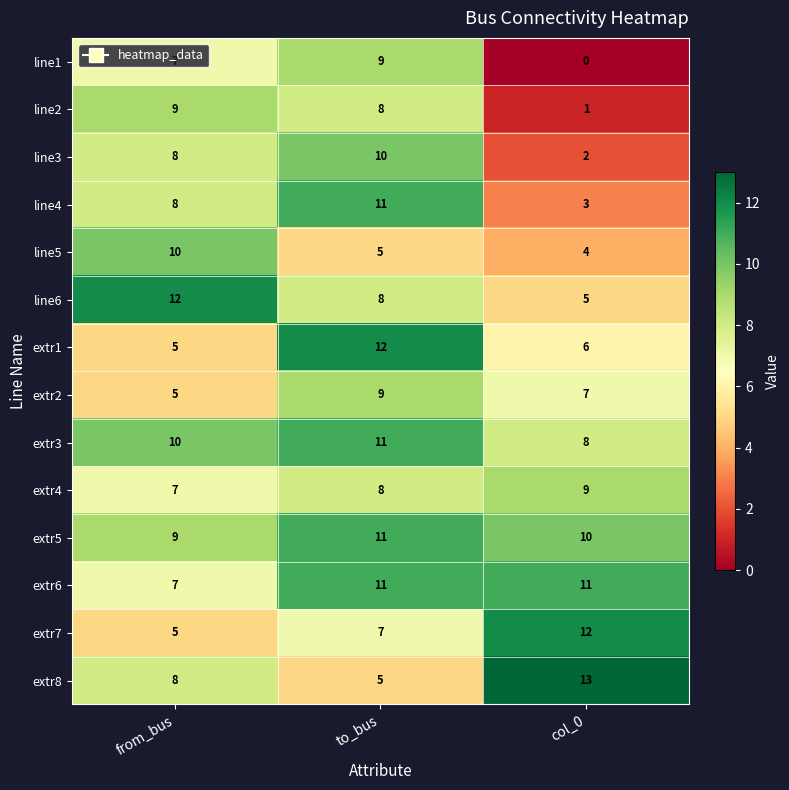

What value does the extr7 series have at to_bus?

7